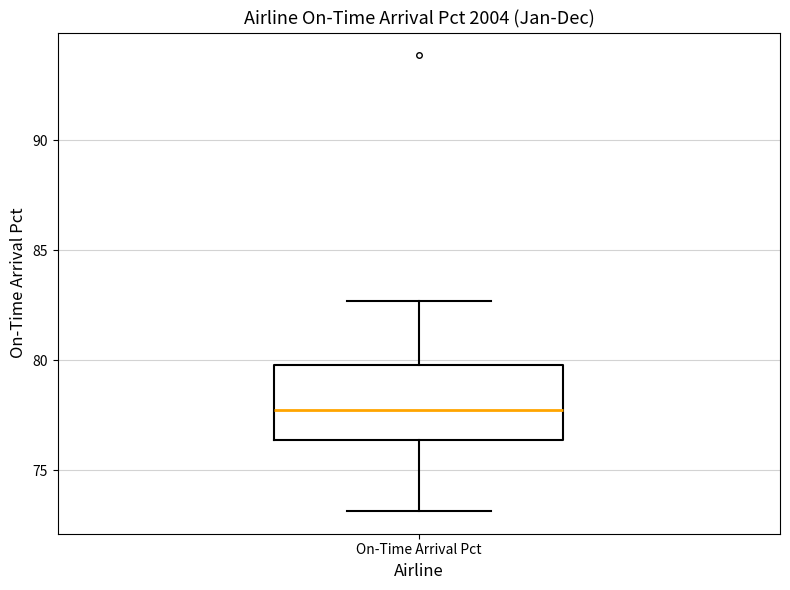

Transcribe this box plot: give where the median line is, the range the box spans, and where the two whiskers end, as read against the y-axis. The values are not printed on the chart, so give them approximately, as read against the axis.

median 77.5, box 76.5 to 80.0, whiskers 73.0 to 82.5